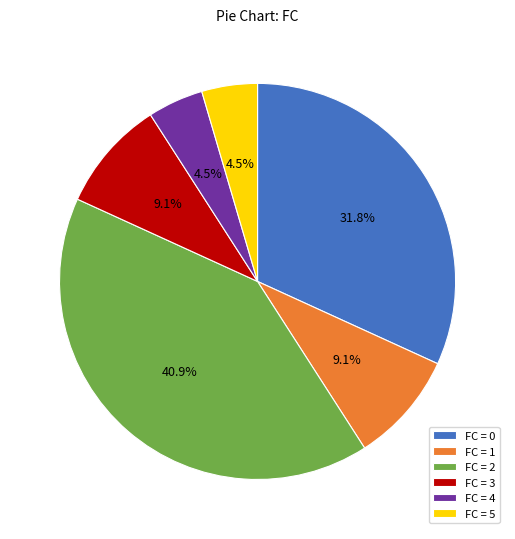

Approximately how many times larger is the value at FC = 5 compared to FC = 4?

1.0